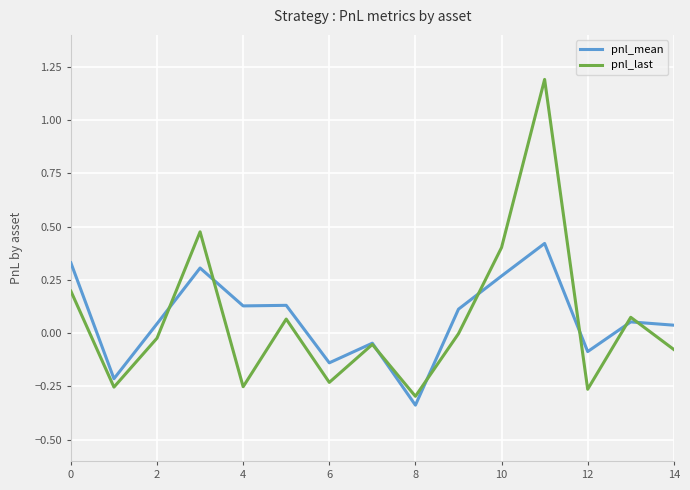

What is the highest value of the pnl_last series?

1.2